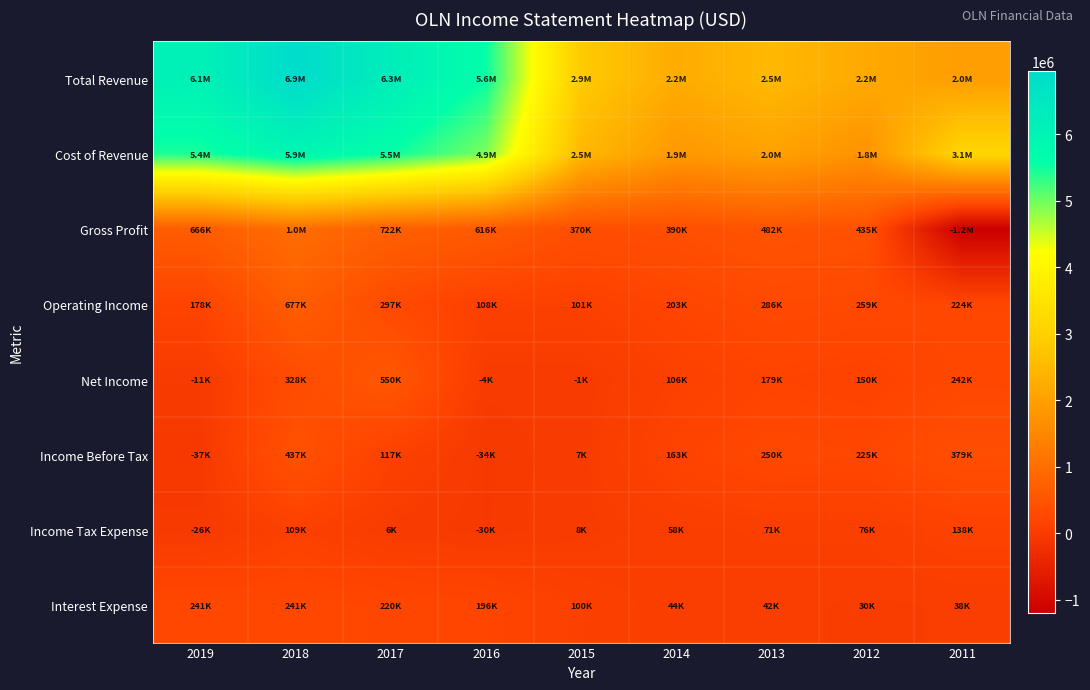

Reading left to right, transcribe all the data shown in this chart.

Total Revenue: 2019=6110000	2018=6946100	2017=6268400	2016=5550600	2015=2854400	2014=2241200	2013=2515000	2012=2184700	2011=1961100
Cost of Revenue: 2019=5444000	2018=5933100	2017=5546400	2016=4934900	2015=2484600	2014=1851400	2013=2033300	2012=1750100	2011=3150000
Gross Profit: 2019=666000	2018=1013000	2017=722000	2016=615700	2015=369800	2014=389800	2013=481700	2012=434600	2011=-1188900
Operating Income: 2019=177800	2018=676900	2017=296600	2016=107800	2015=100700	2014=203400	2013=286500	2012=258900	2011=223900
Net Income: 2019=-11300	2018=327900	2017=549500	2016=-3900	2015=-1400	2014=105700	2013=178600	2012=149600	2011=241700
Income Before Tax: 2019=-36900	2018=437300	2017=117200	2016=-34200	2015=6700	2014=162700	2013=250000	2012=225200	2011=379400
Income Tax Expense: 2019=-25600	2018=109300	2017=5600	2016=-30300	2015=8100	2014=57700	2013=71400	2012=75600	2011=137700
Interest Expense: 2019=240600	2018=241100	2017=220400	2016=195600	2015=99800	2014=43800	2013=41500	2012=29800	2011=37600